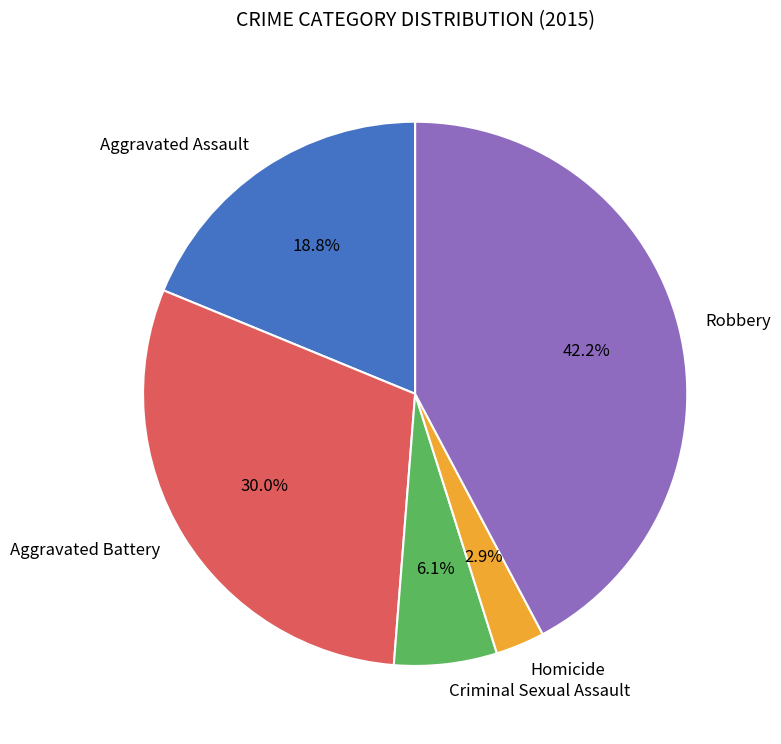

Is there any slice that represents more than half of the pie?

No